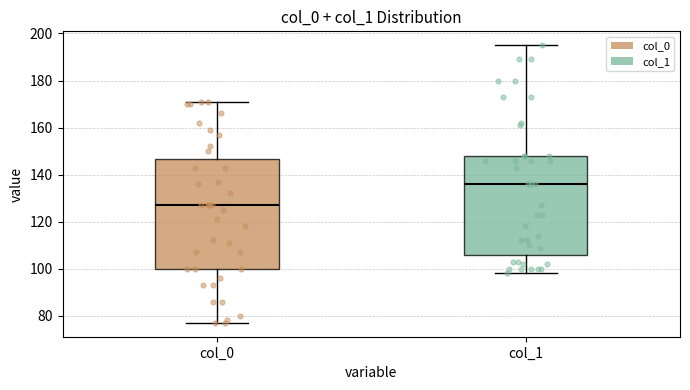

Reading left to right, read every box against the y-axis: the position of its median line, the range the box covers, and the ends of its whiskers. The values are not printed on the chart, so give them approximately, as read against the axis.

col_0: median 128, box 100 to 146, whiskers 78 to 172
col_1: median 136, box 106 to 148, whiskers 98 to 196